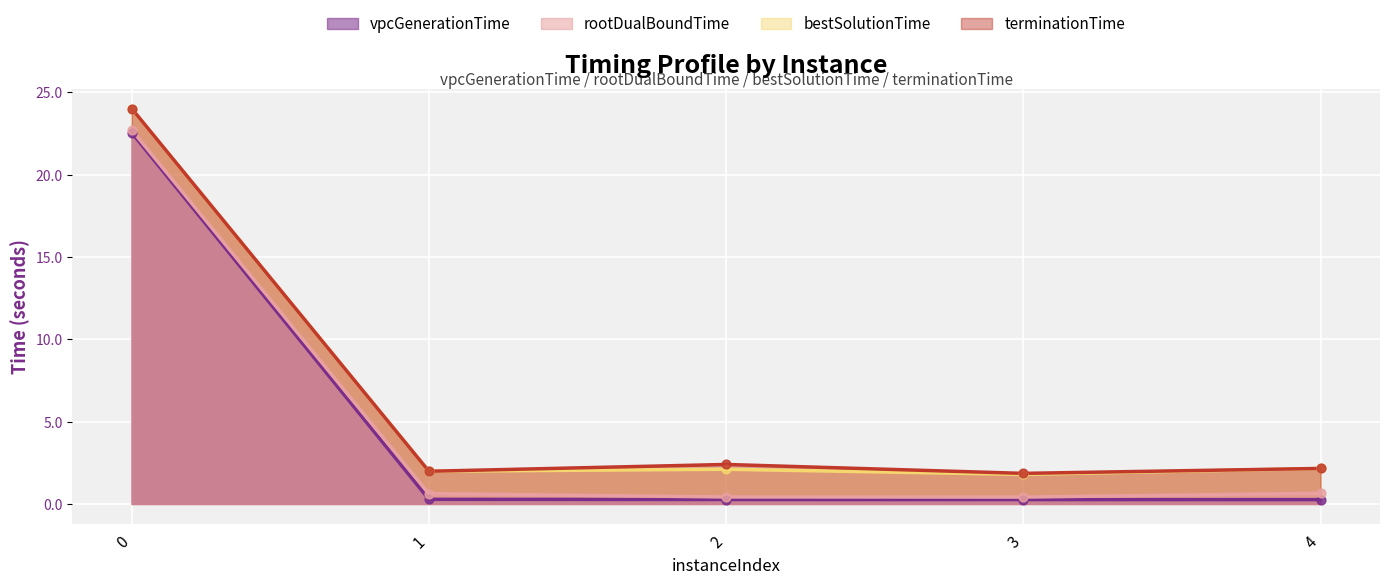

Which series reaches the minimum Y coordinate?

vpcGenerationTime